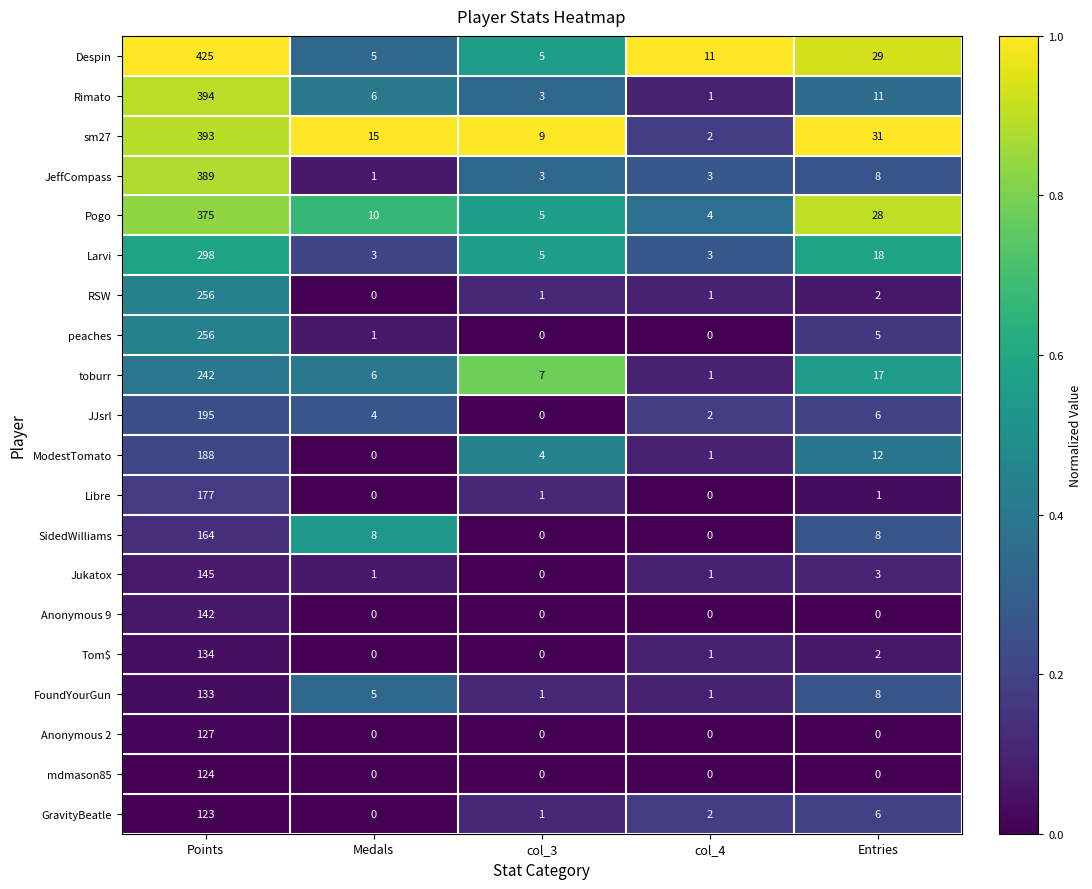

What is the difference between the highest and lowest values at Entries?

31